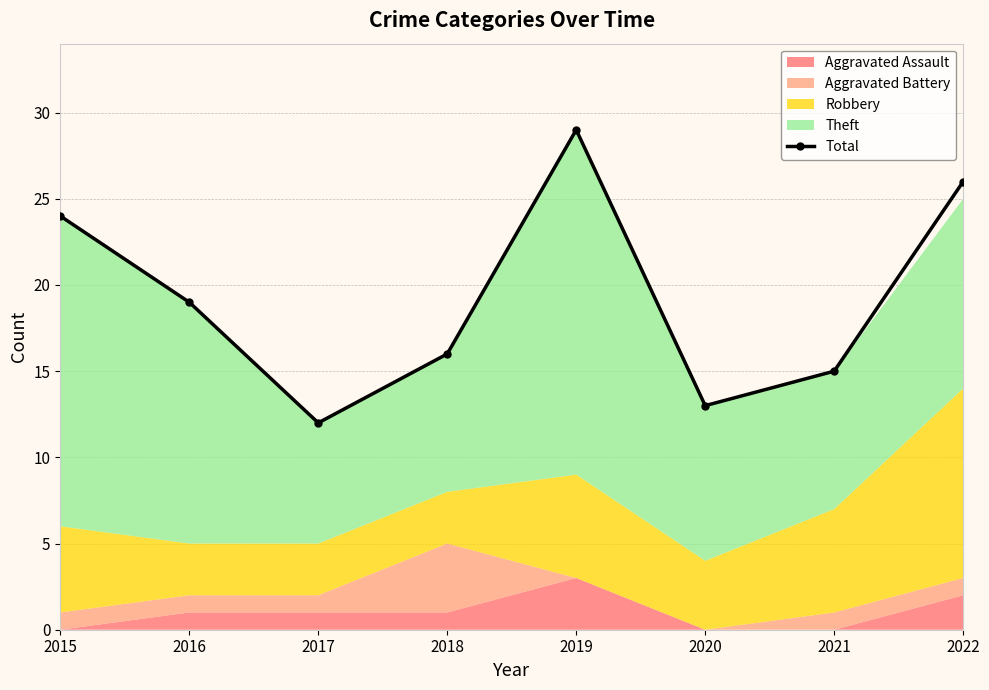

Reading right to left, what are all the values shown in this chart?

2022=26	2021=15	2020=13	2019=29	2018=16	2017=12	2016=19	2015=24